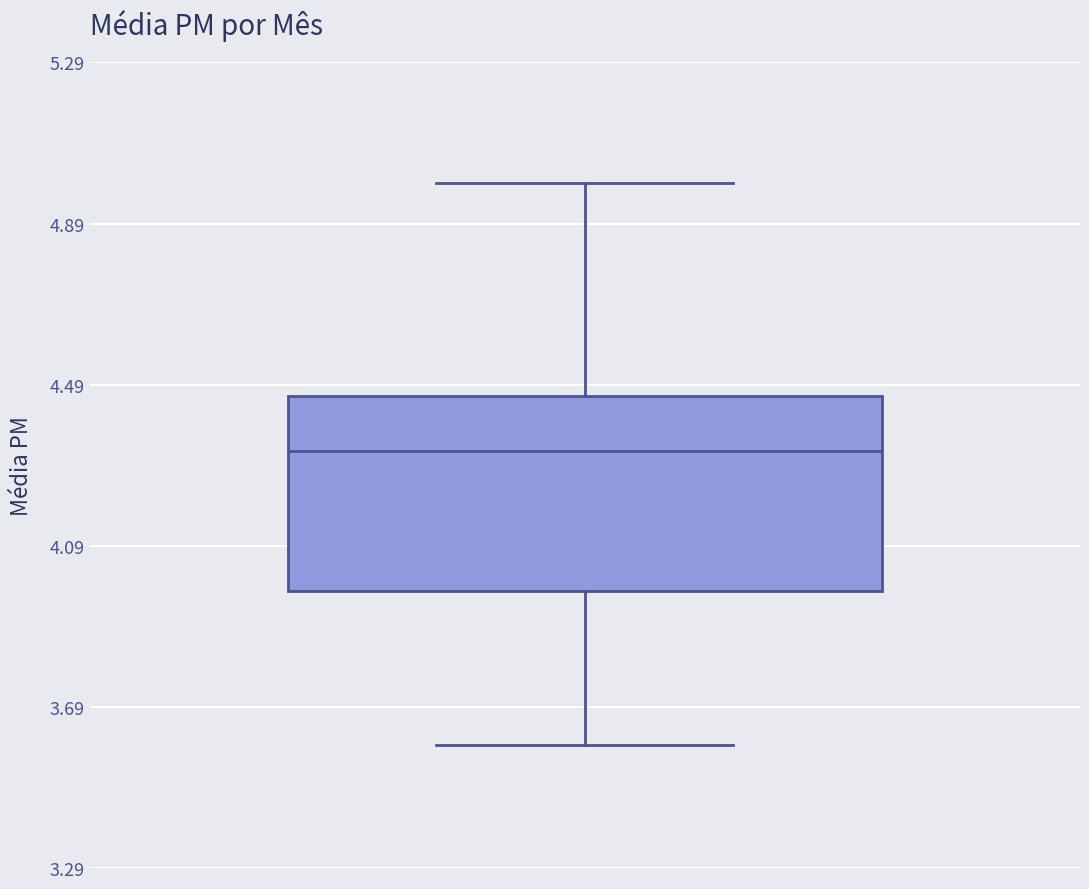

Where does the median line of the box sit on the y-axis? The values are not printed on the chart, so give them approximately, as read against the axis.

4.35